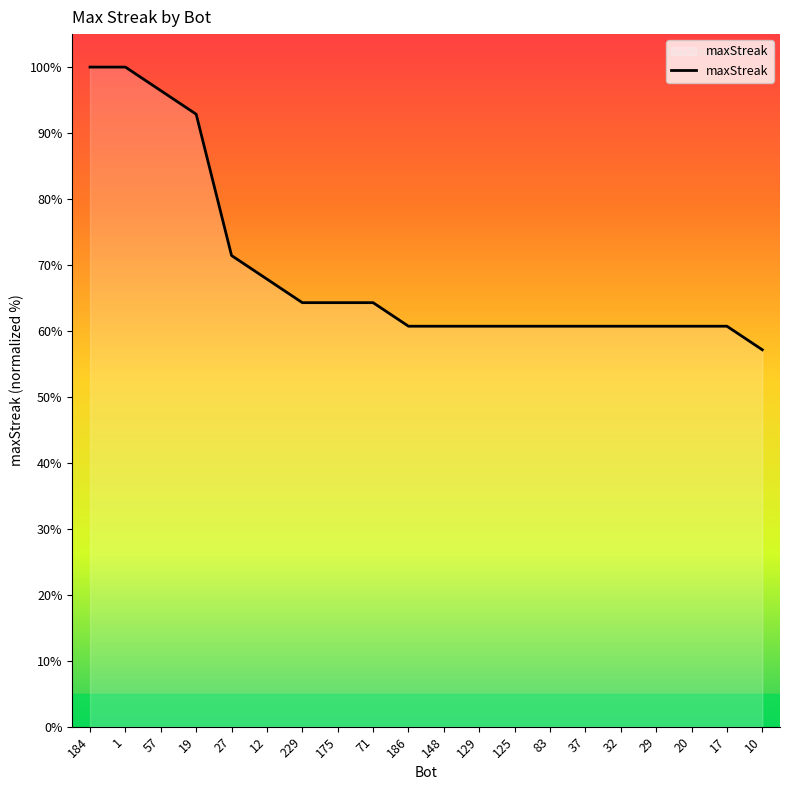

Is it true that the value at 71 is 33.6?

False